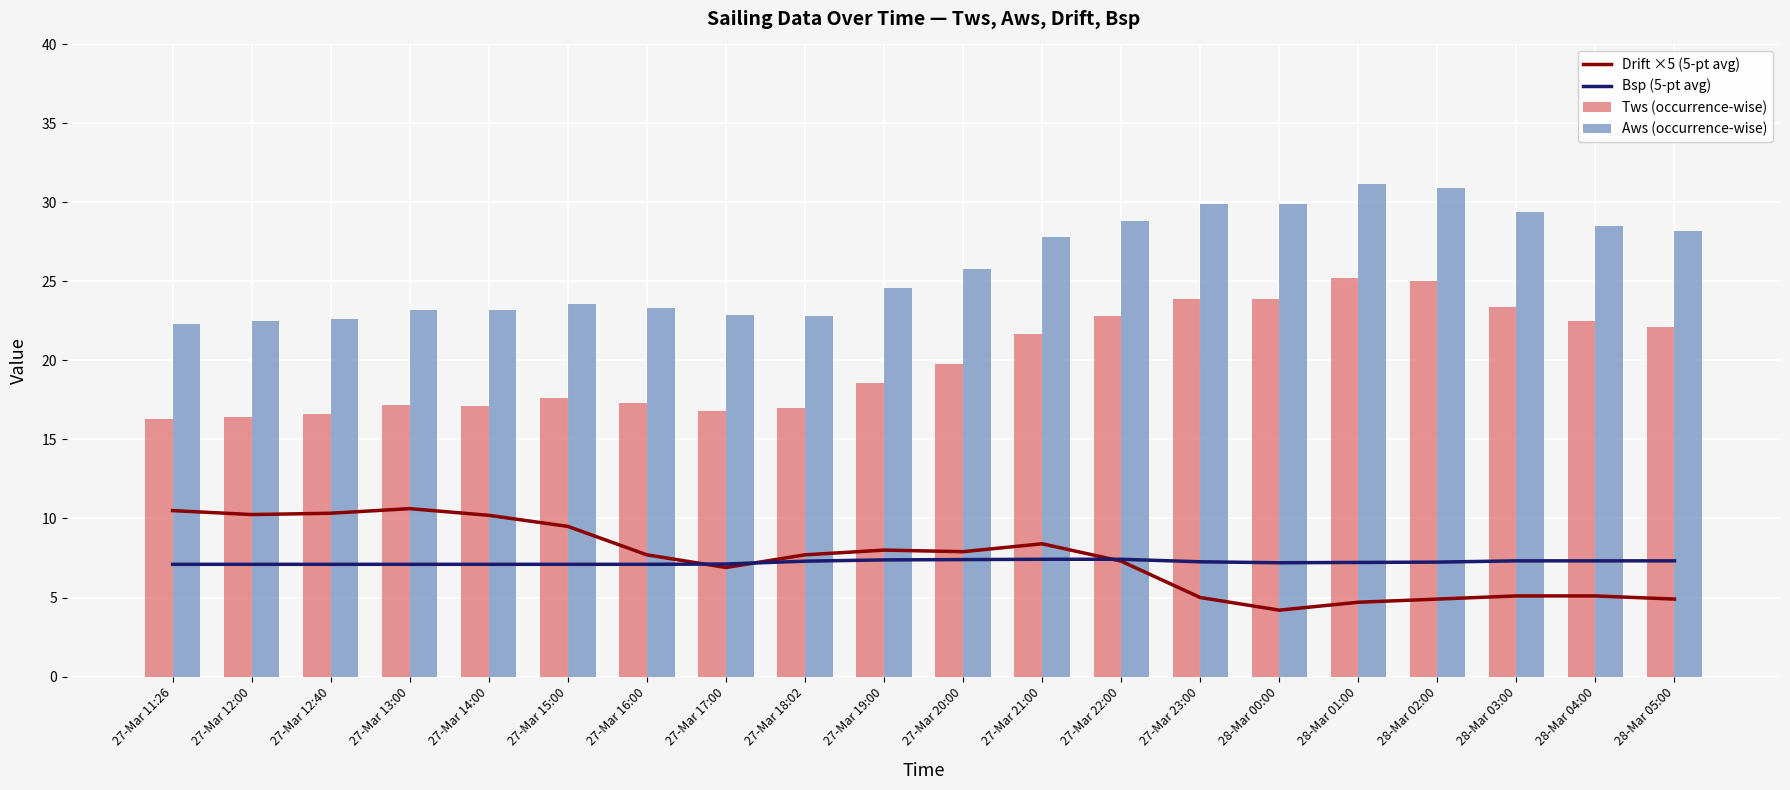

What position from the left is 27-Mar 18:02?

9